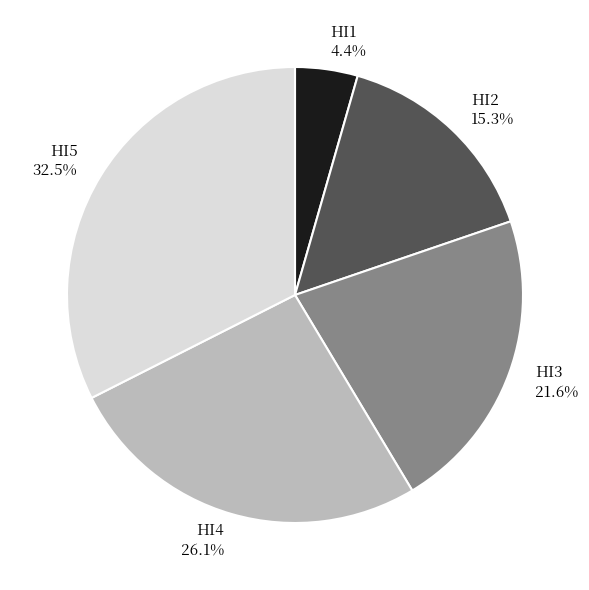

Which slice is the smallest?

HI1